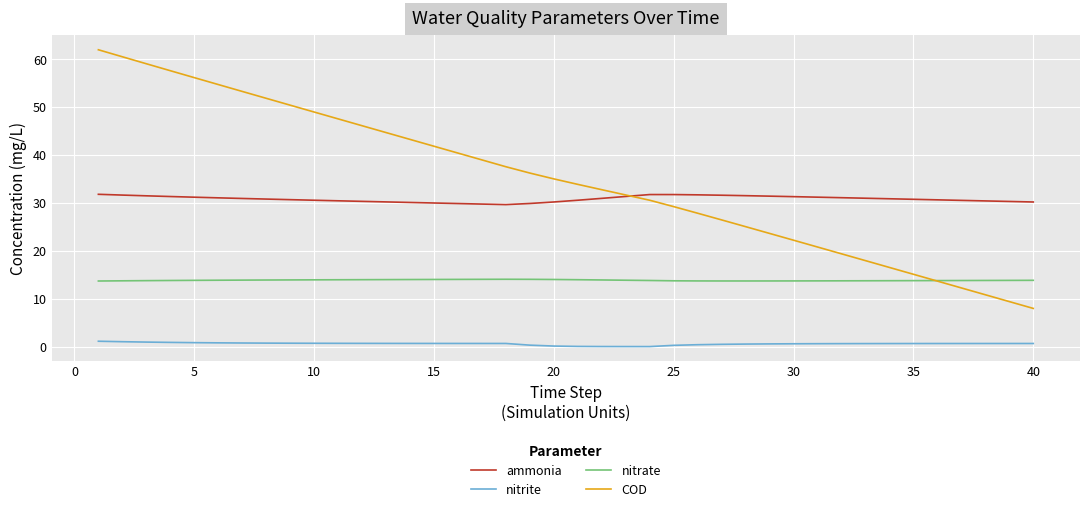

What is the minimum value for nitrate?

13.7